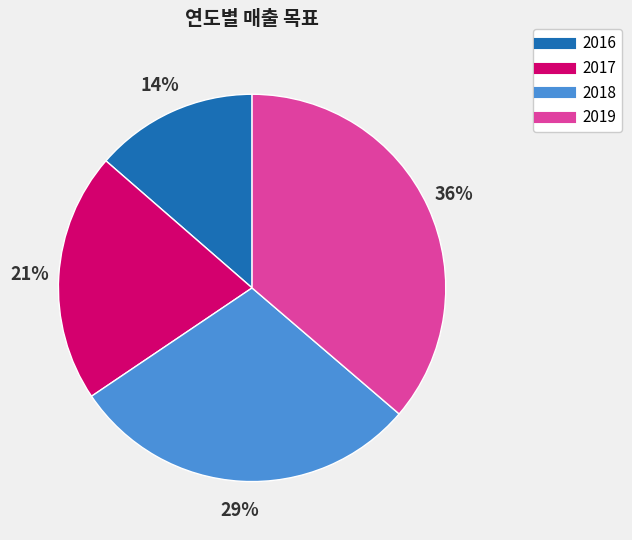

Approximately how many times larger is the value at 2018 compared to 2019?

0.8